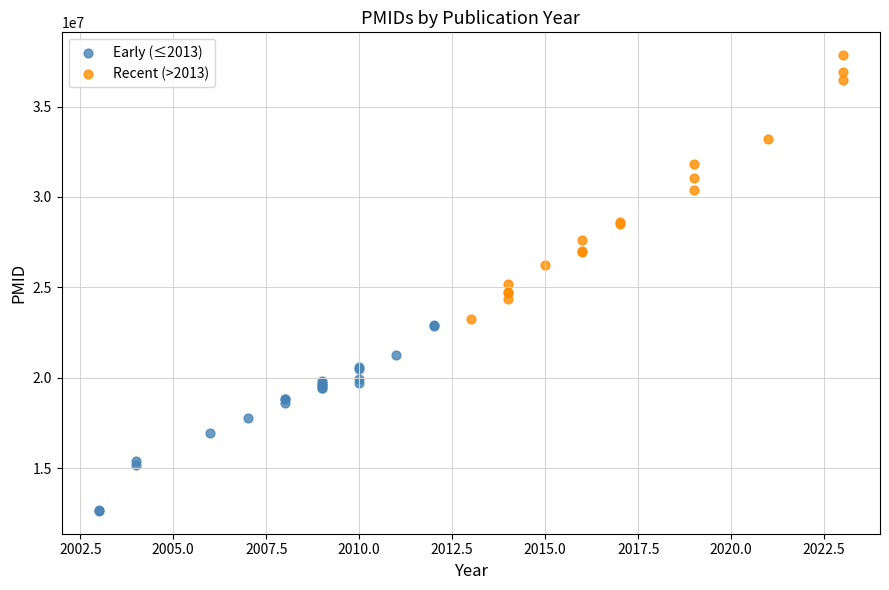

Which series has the largest Y range (max minus min)?

Recent (>2013)